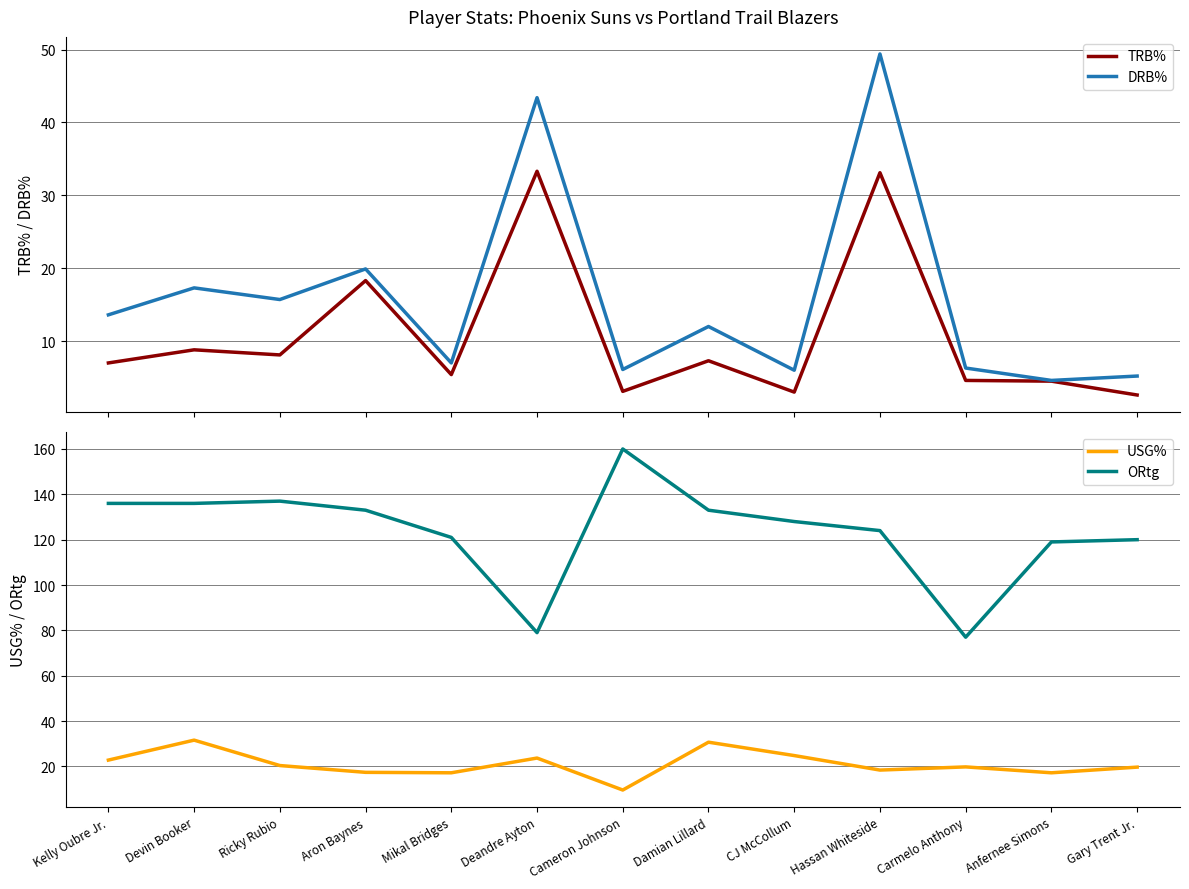

The DRB% series shows 4.6 at Anfernee Simons. True or false?

True